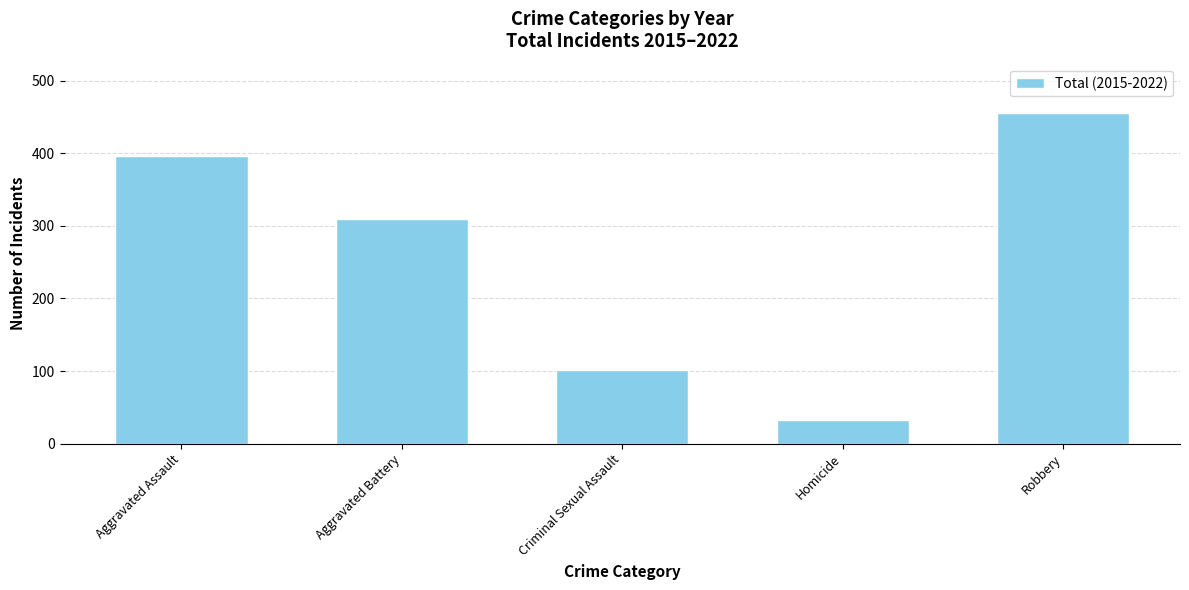

True or false: the data shows 455 at Robbery.

True